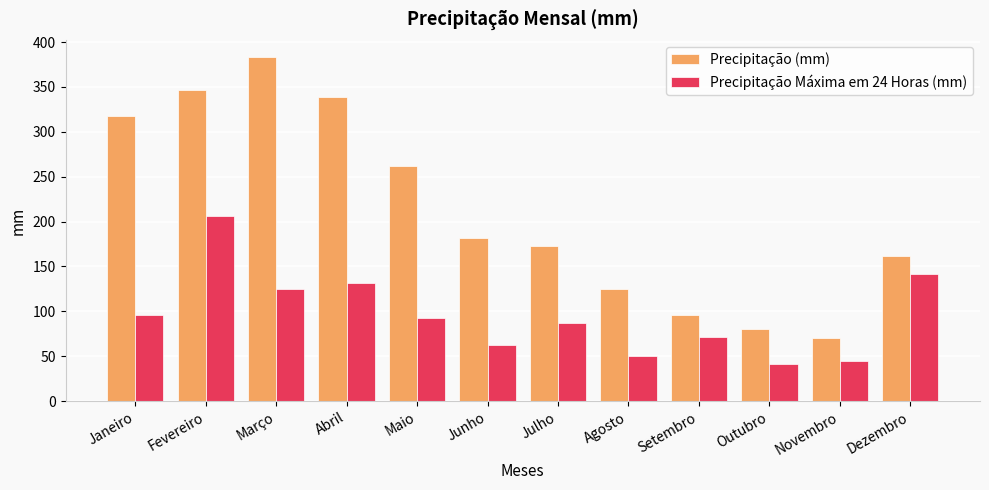

Does the chart contain any negative values?

No